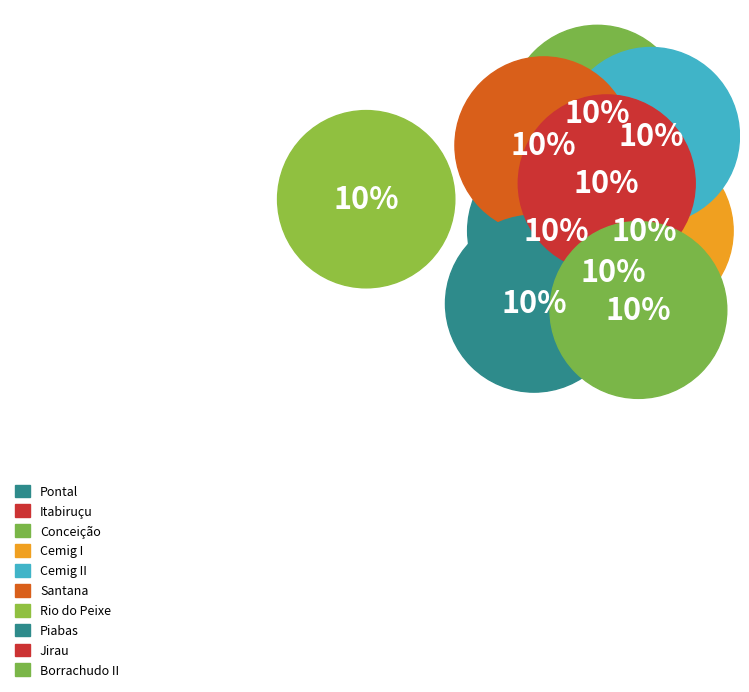

Between Itabiruçu and Piabas, which is larger?

Piabas